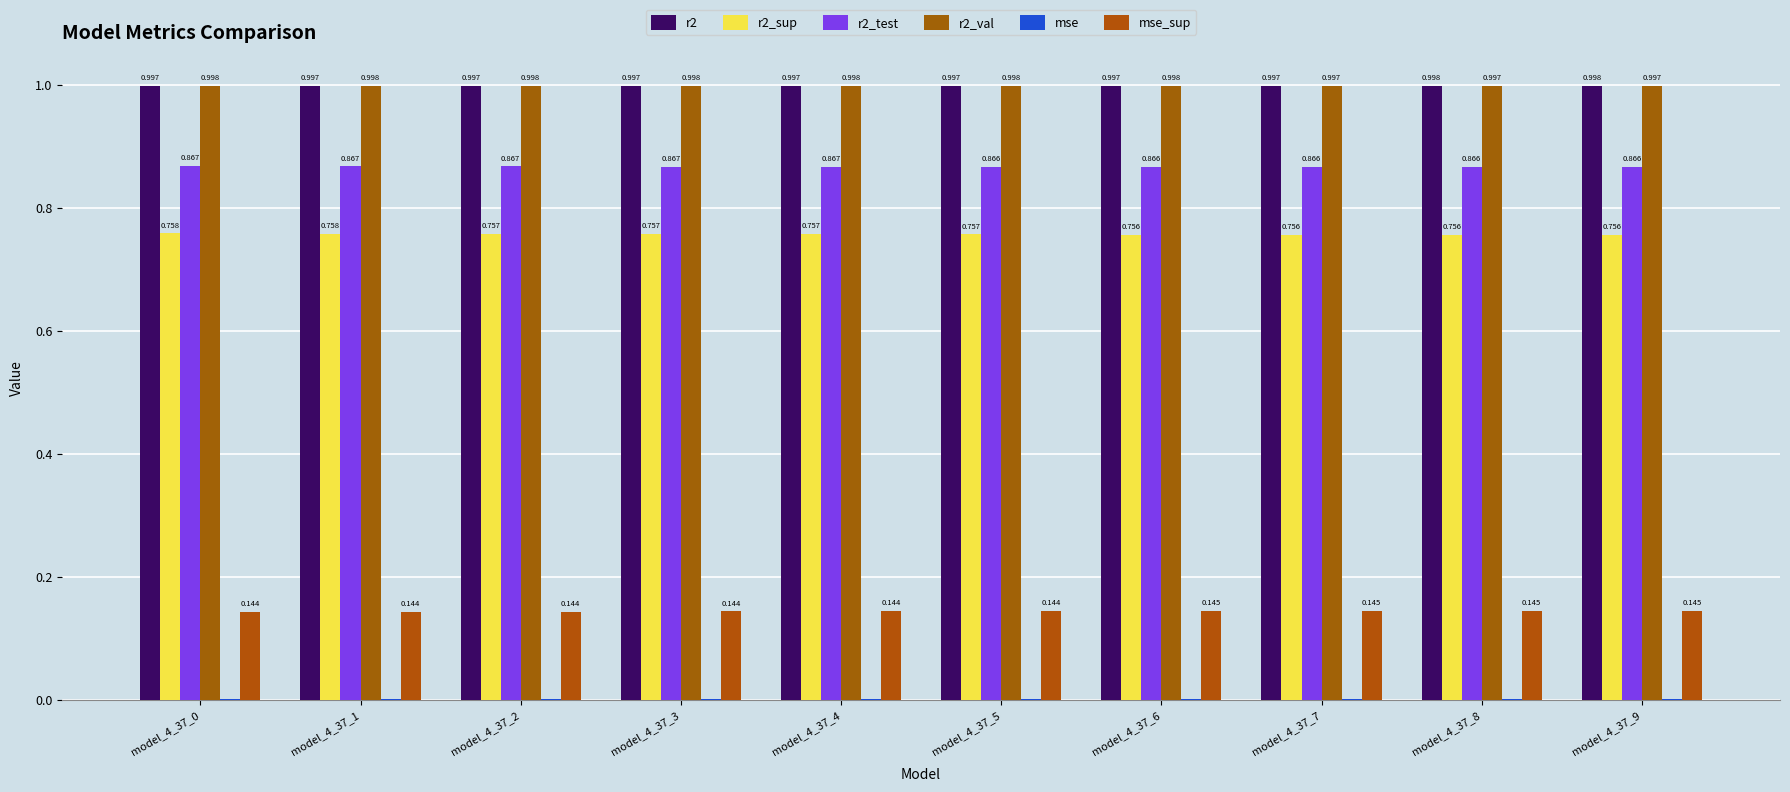

What is the value of the mse_sup bar at the 9th from the left?

0.1